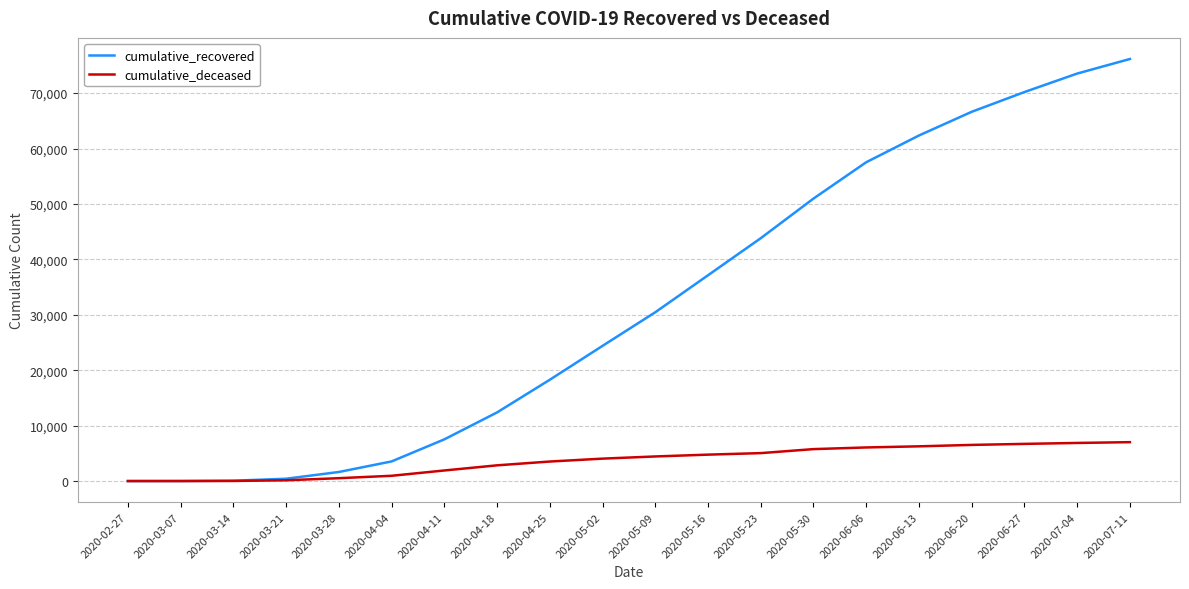

What is the greatest value displayed?

76152